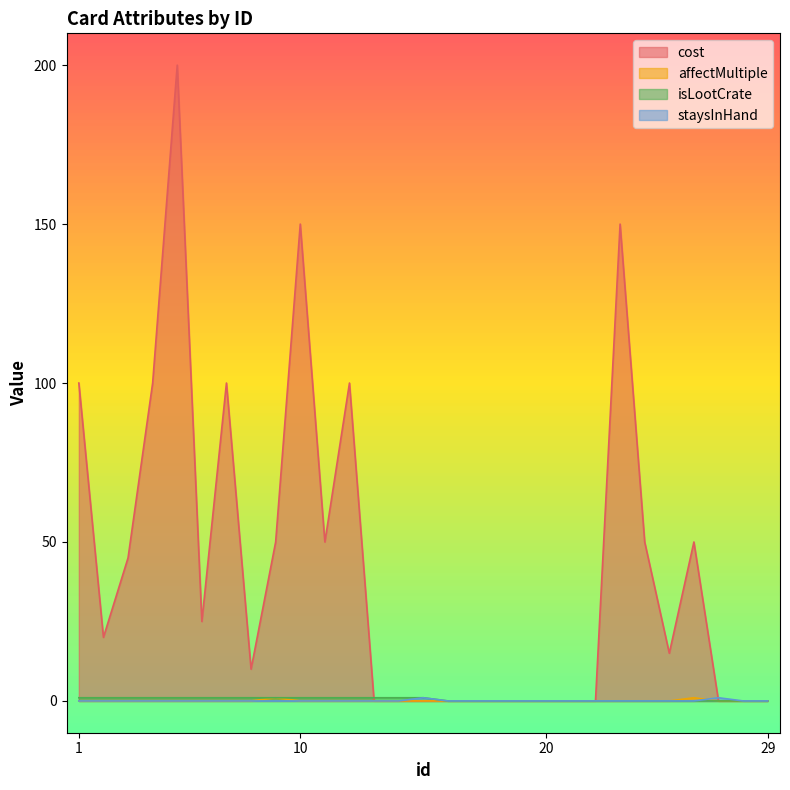

Count the number of categories in the chart.

29